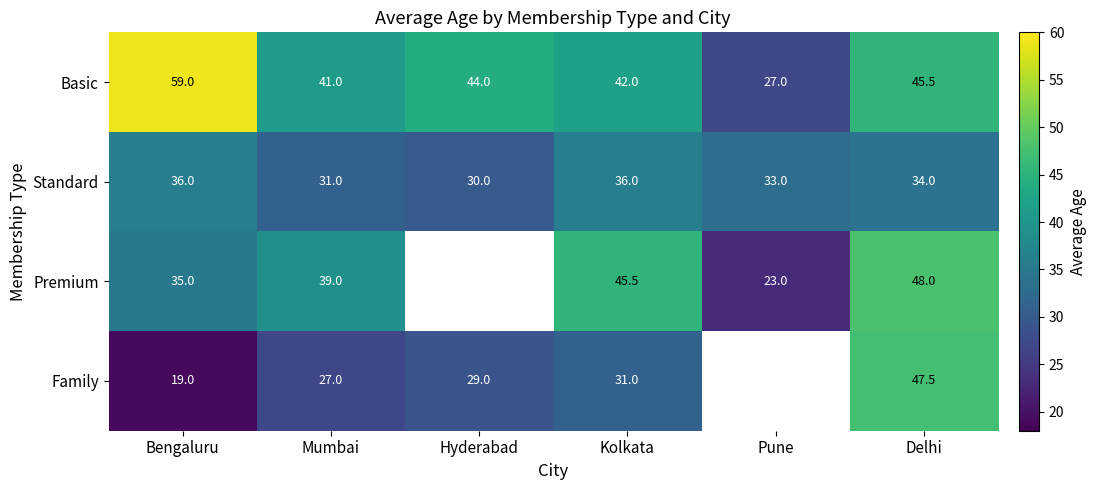

What is the average value of the Standard series?

33.3